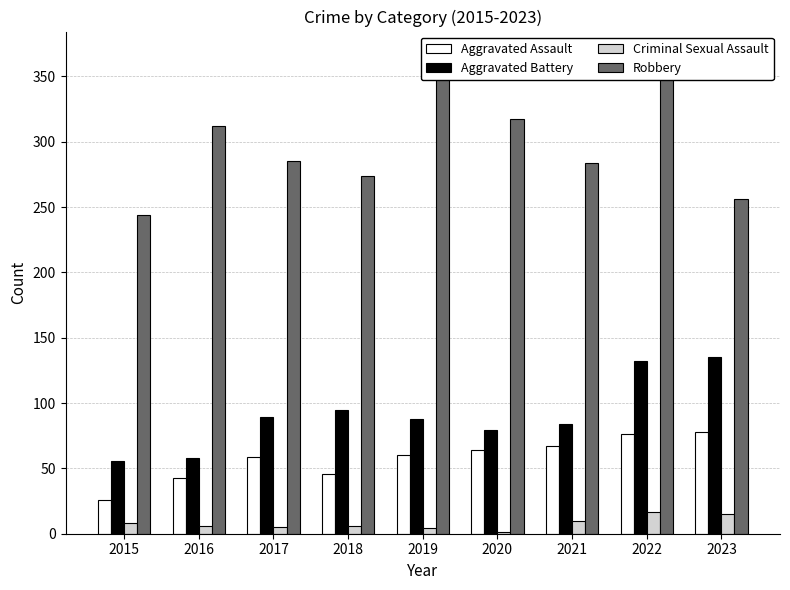

Between 2019 and 2022, which series saw the biggest shift?

Aggravated Battery